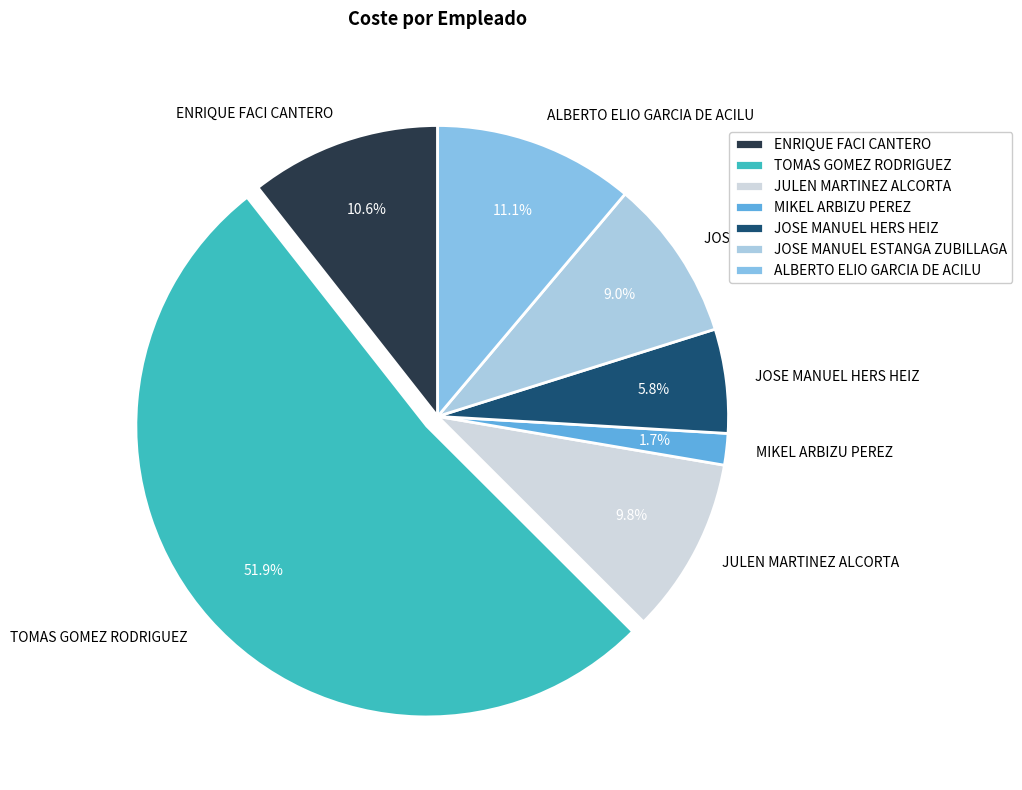

How many segments does this pie chart have?

7